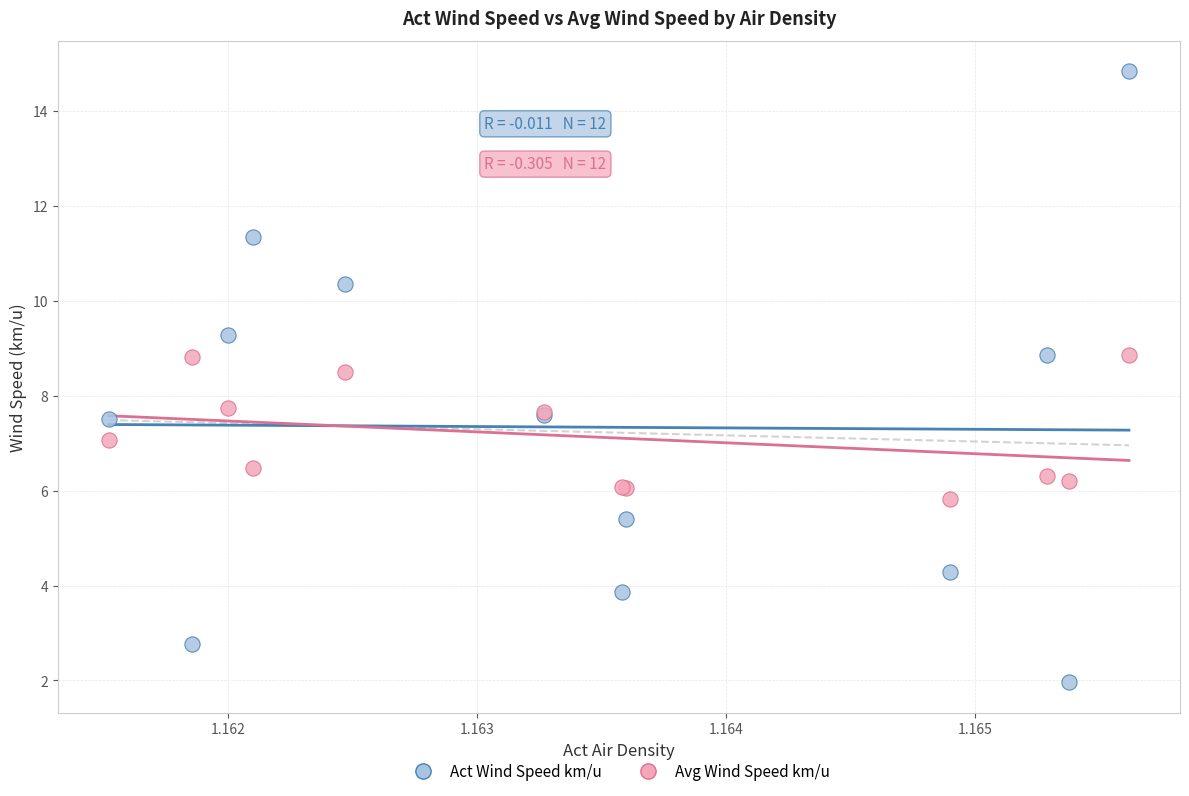

Which series reaches the minimum Y coordinate?

Act Wind Speed km/u